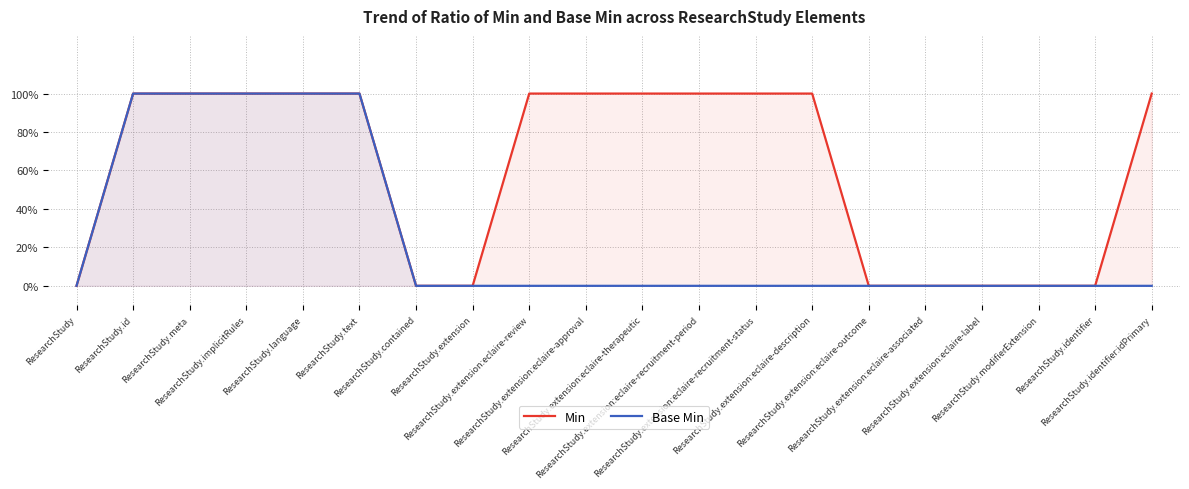

How many distinct data groups are displayed?

2